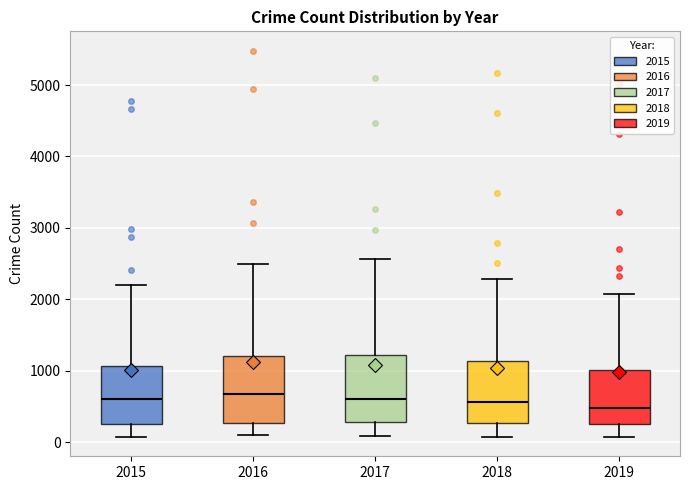

Where does the median line of the box at x = 2017 sit on the y-axis? The values are not printed on the chart, so give them approximately, as read against the axis.

600